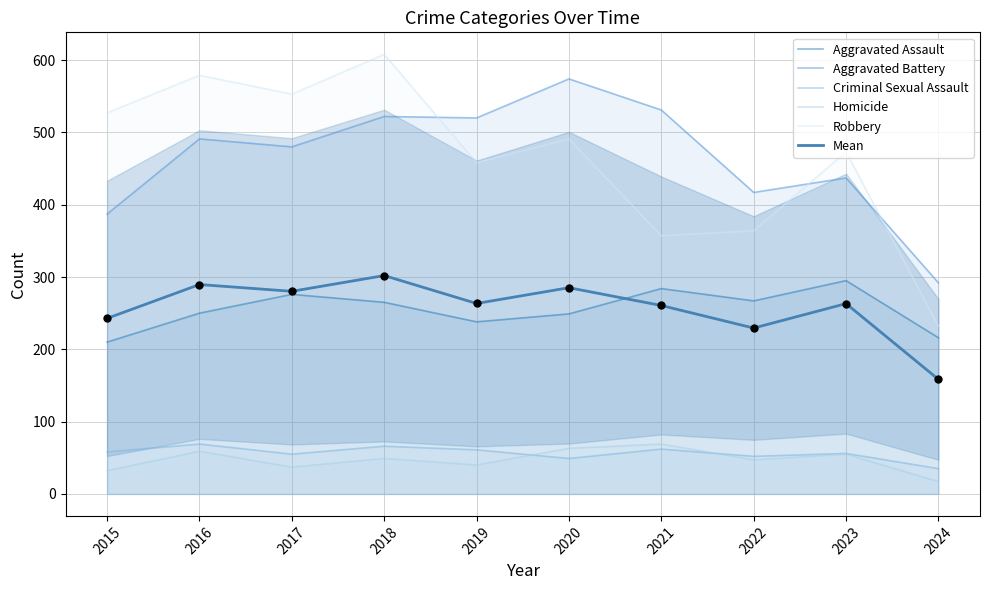

Which series contains the highest Y value?

Robbery